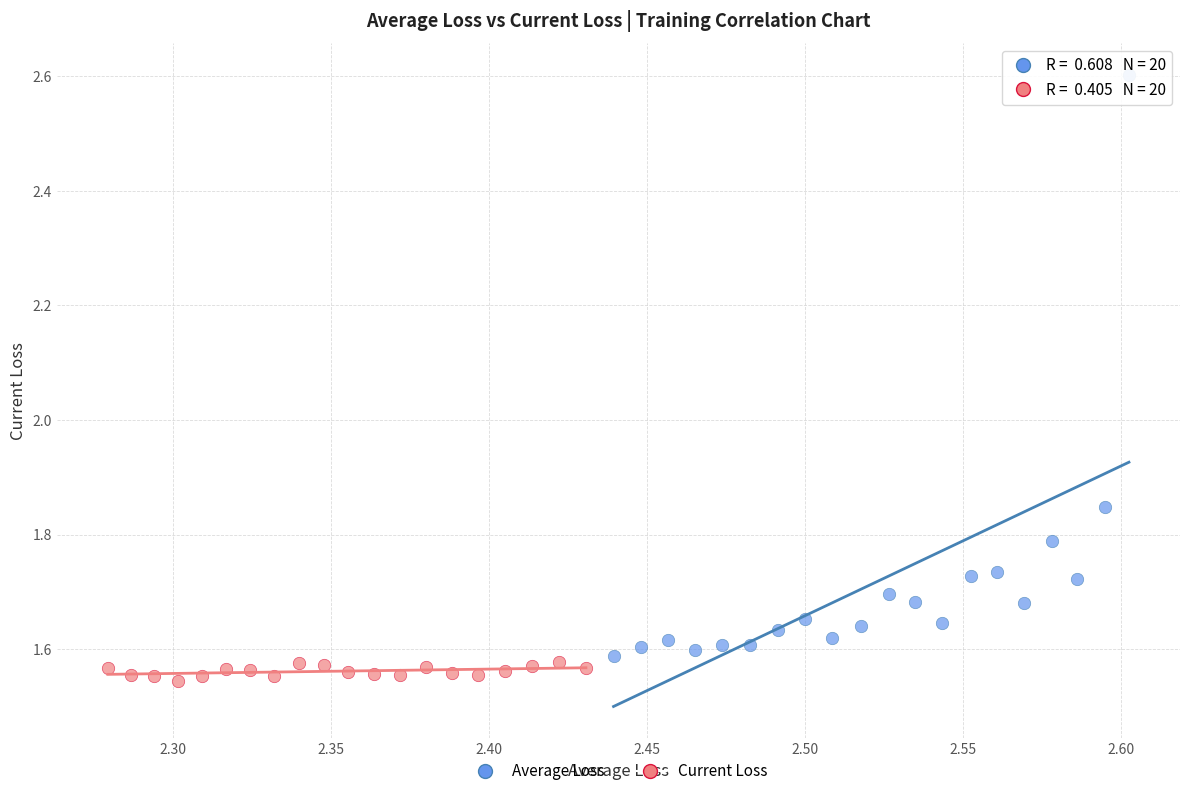

Which series reaches the maximum Y coordinate?

Average Loss